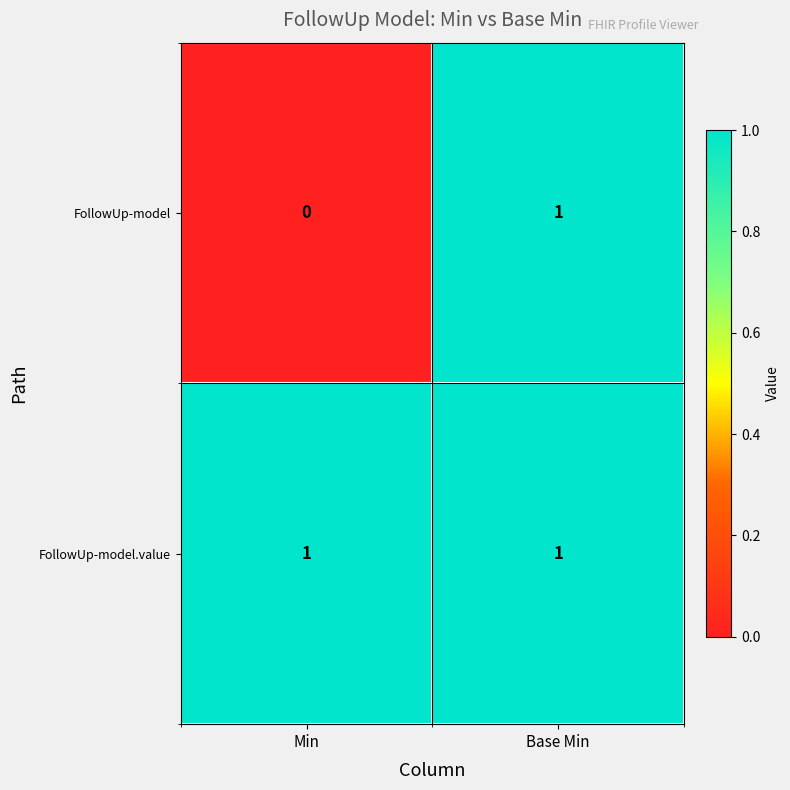

The FollowUp-model series shows -1 at Min. True or false?

False